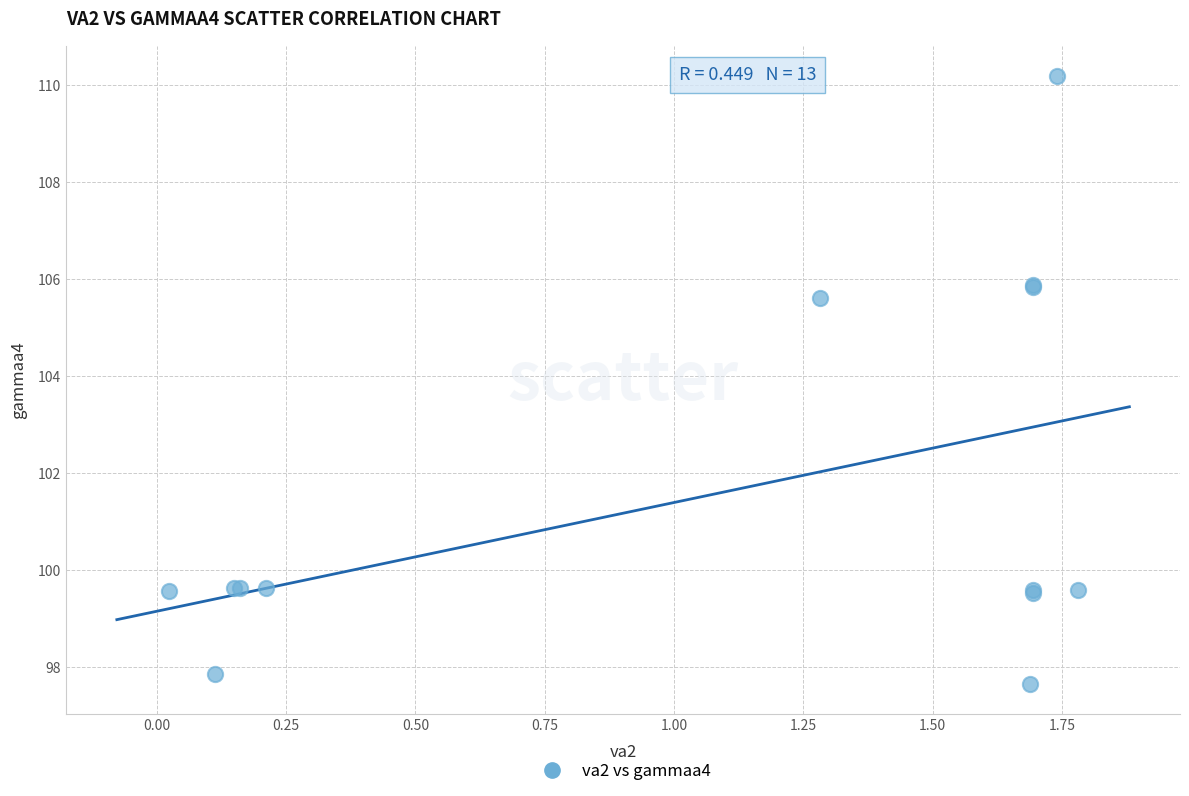

What Y value in the scatter plot is closest to 103?

105.6